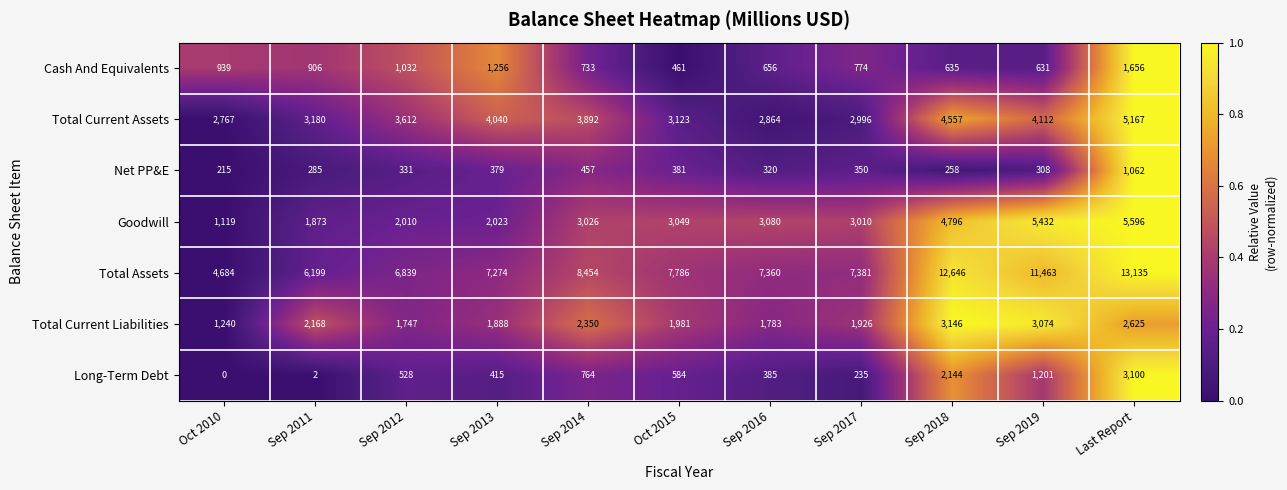

Is it true that Net PP&E equals 785 at Sep 2014?

False